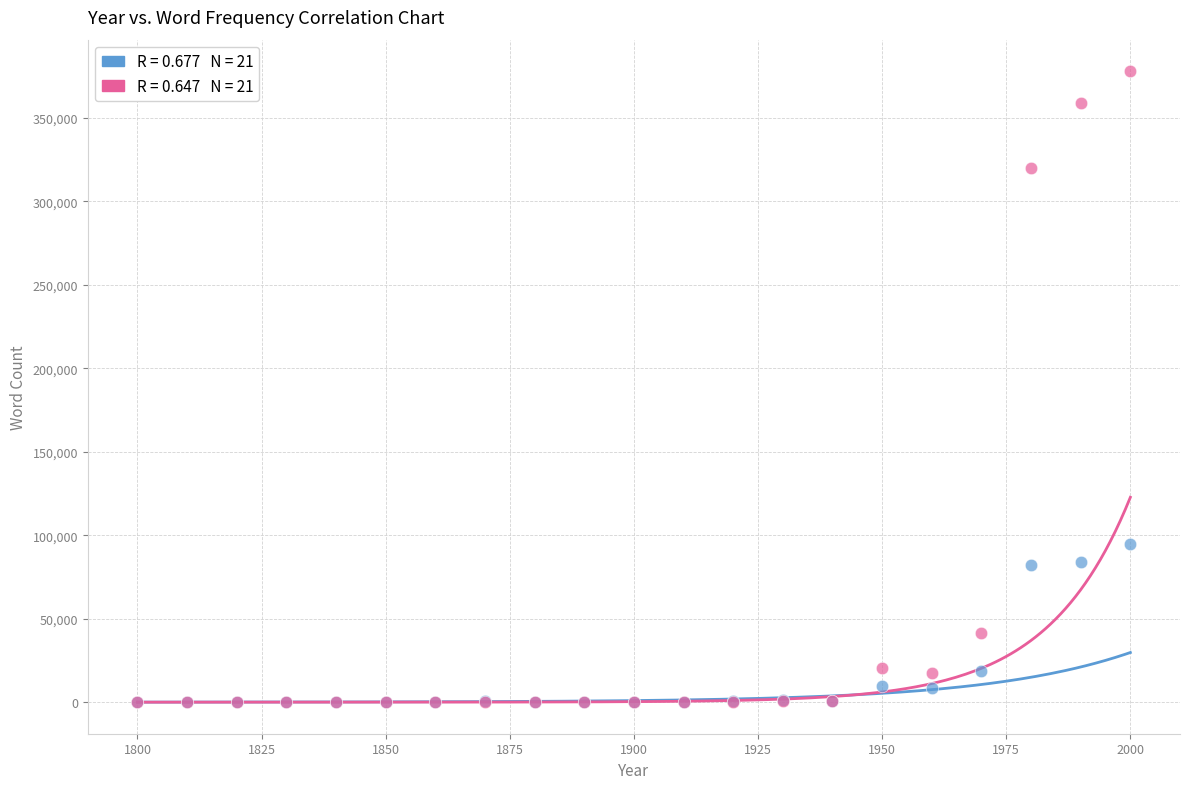

Across all series, what Y value is closest to 188952?

94933